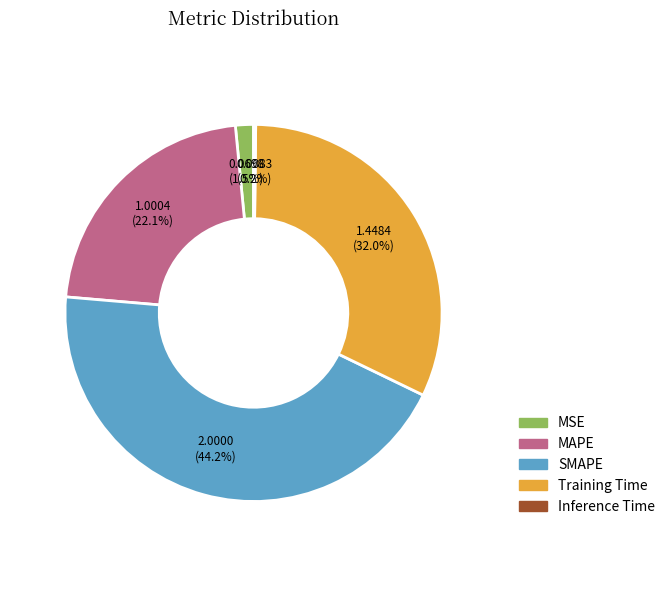

To the nearest percent, what percentage of the pie is SMAPE?

44%